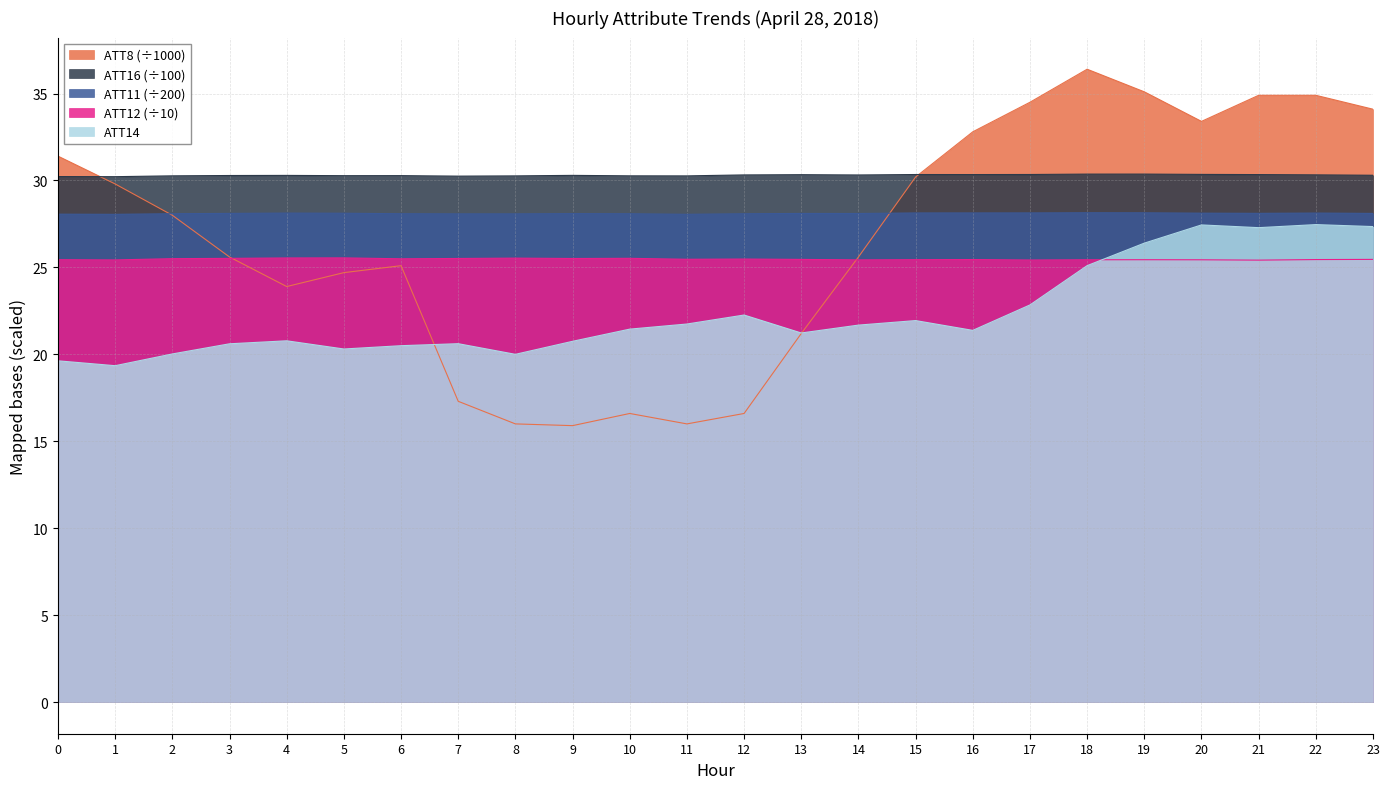

The ATT8 series shows 16.0 at 8. True or false?

True